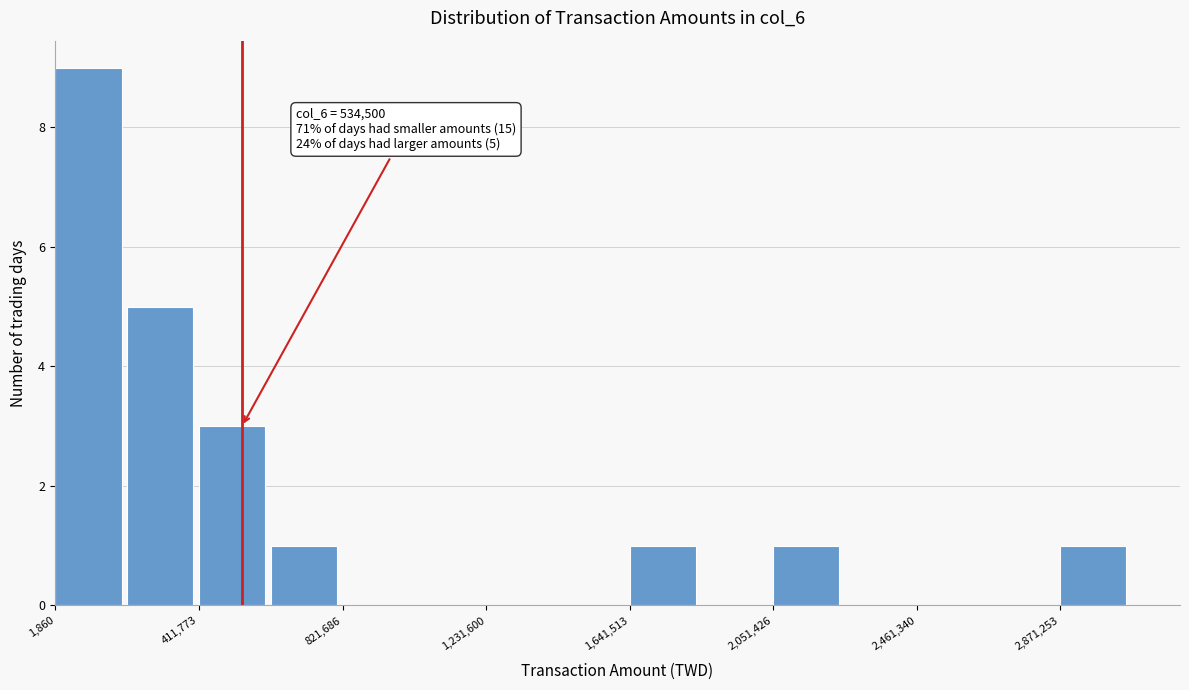

Over which range of the x-axis is the bar tallest?

0 to 200000